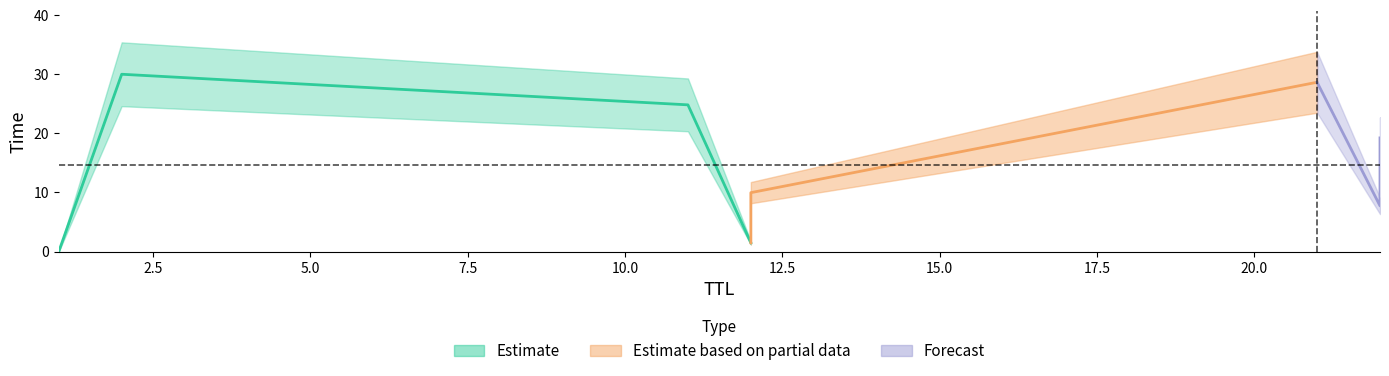

The value at 22 is 3.9. True or false?

False